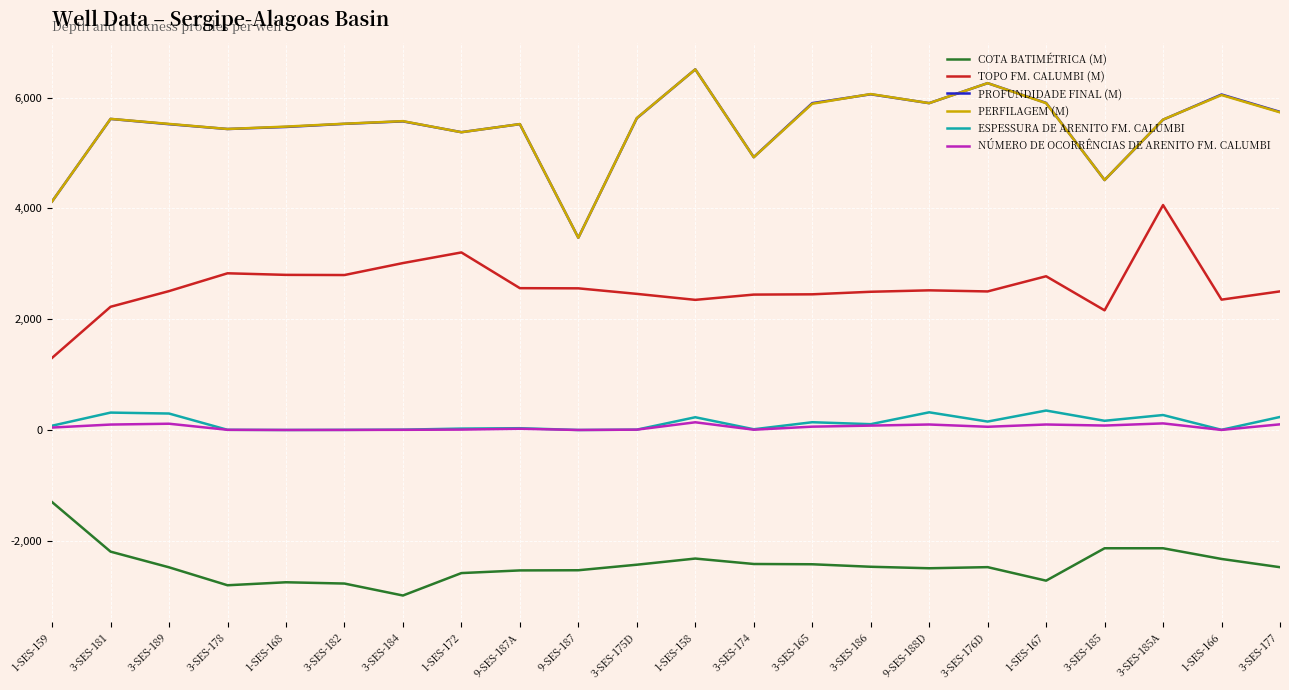

What is the total value across all series at 1-SES-168?

10997.5